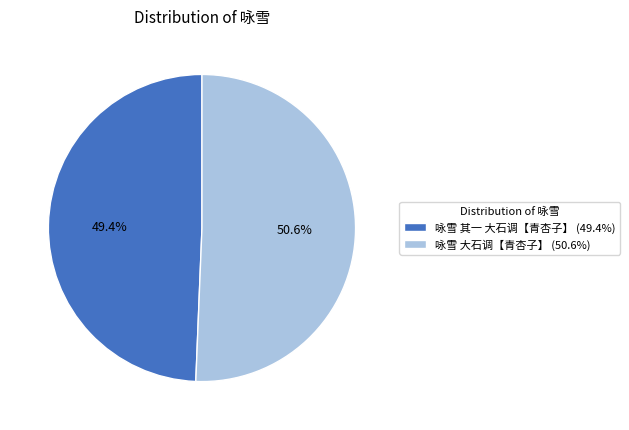

Between 咏雪 其一 大石调【青杏子】 and 咏雪 大石调【青杏子】, which is larger?

咏雪 大石调【青杏子】